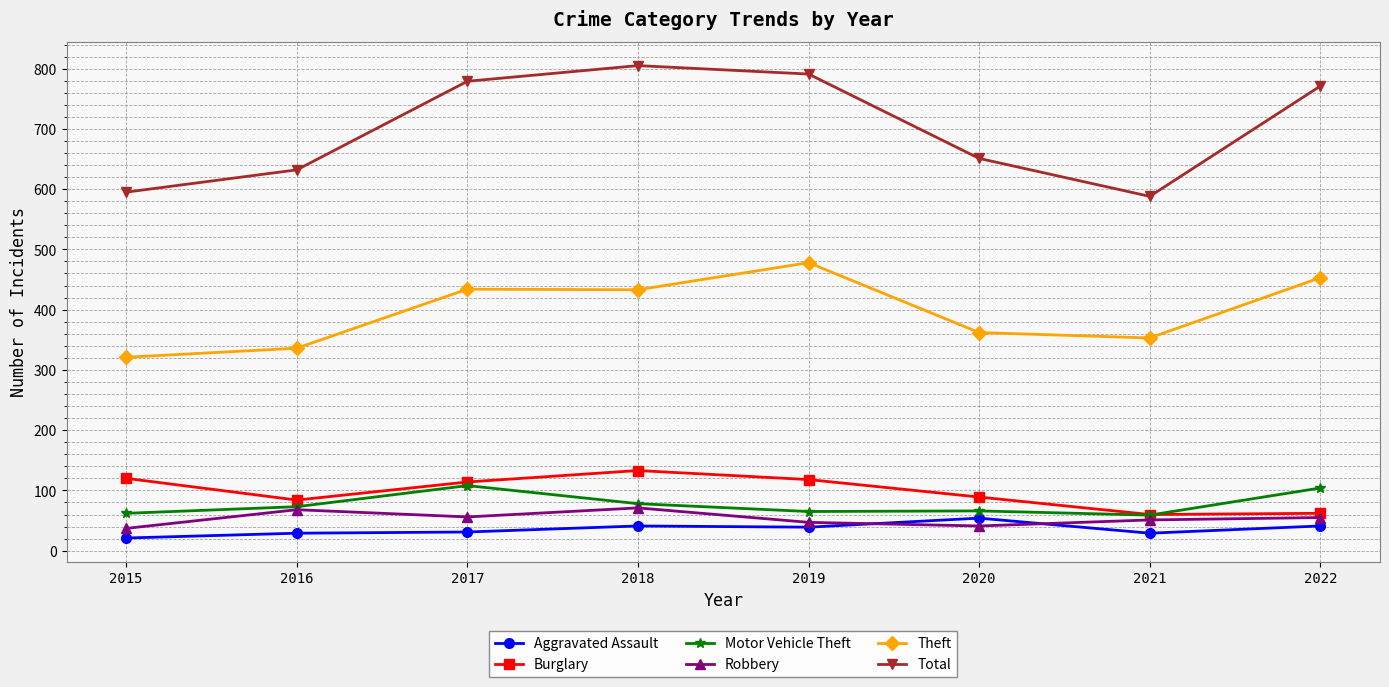

What is the spread (max minus min) of values at 2015?

574